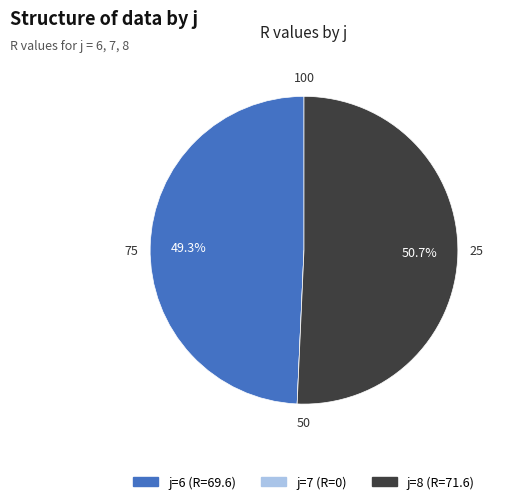

Does any single category account for the majority?

Yes